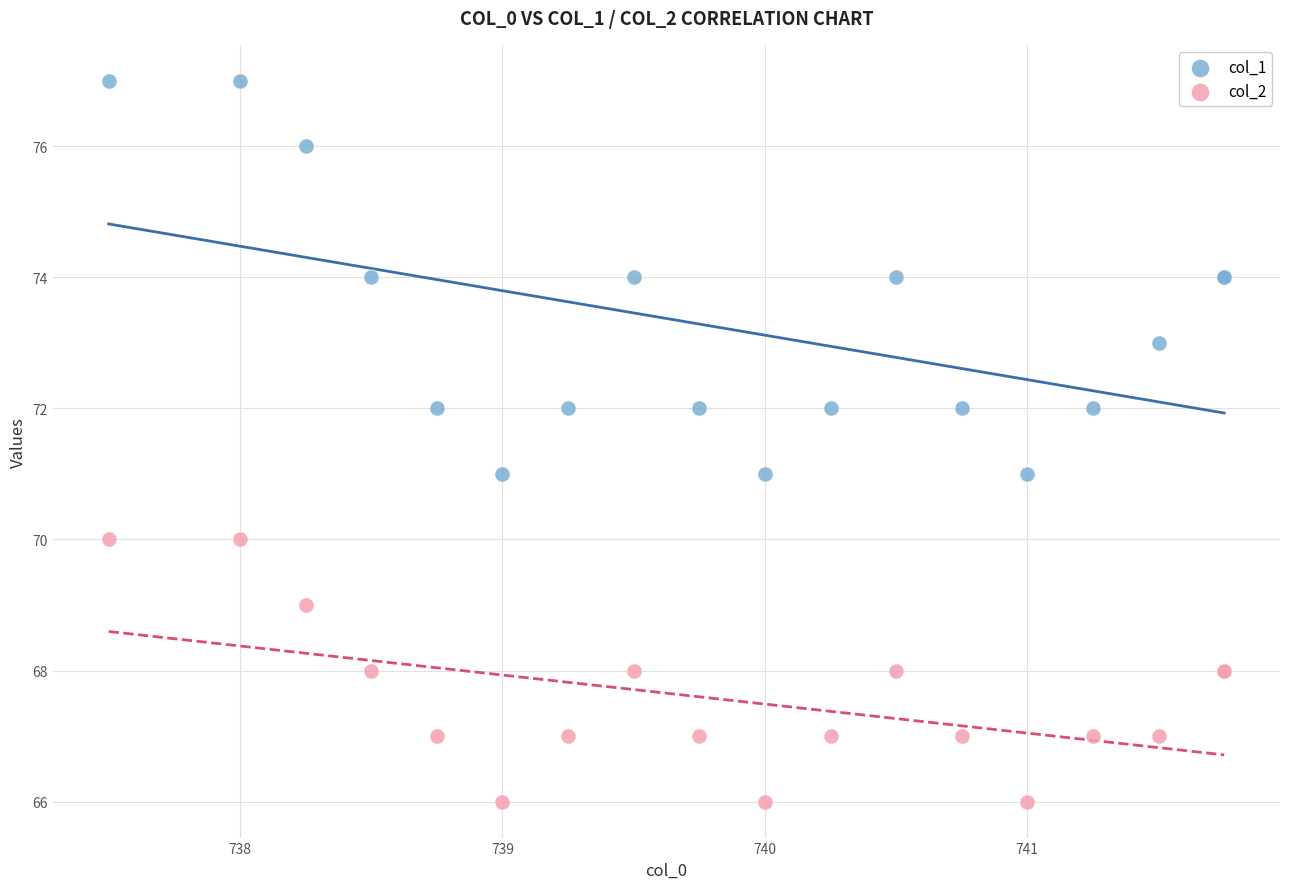

Which series reaches the maximum Y coordinate?

col_1